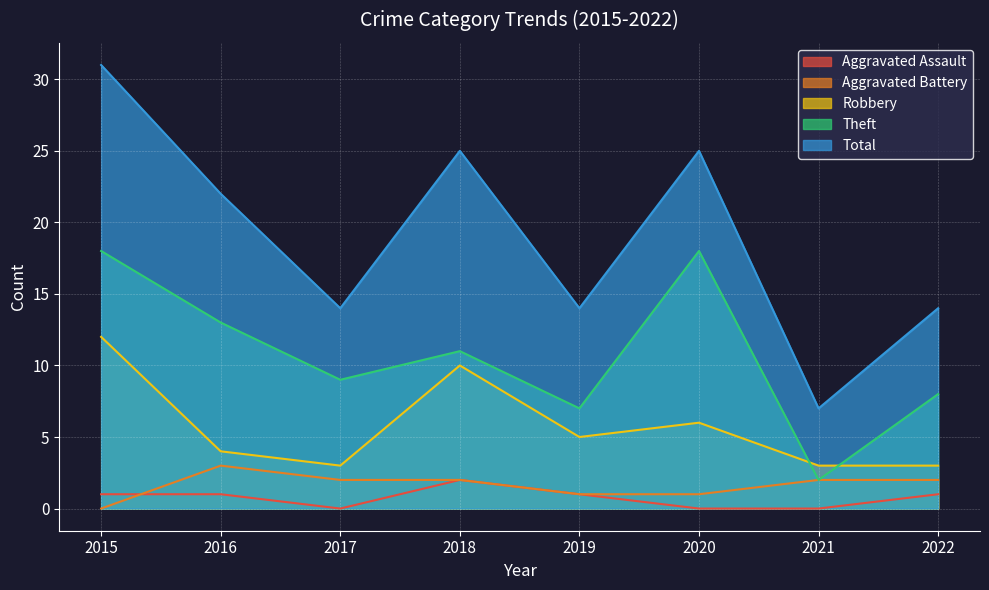

Reading right to left, what are all the values shown in this chart?

Aggravated Assault: 2022=1	2021=0	2020=0	2019=1	2018=2	2017=0	2016=1	2015=1
Aggravated Battery: 2022=2	2021=2	2020=1	2019=1	2018=2	2017=2	2016=3	2015=0
Robbery: 2022=3	2021=3	2020=6	2019=5	2018=10	2017=3	2016=4	2015=12
Theft: 2022=8	2021=2	2020=18	2019=7	2018=11	2017=9	2016=13	2015=18
Total: 2022=14	2021=7	2020=25	2019=14	2018=25	2017=14	2016=22	2015=31